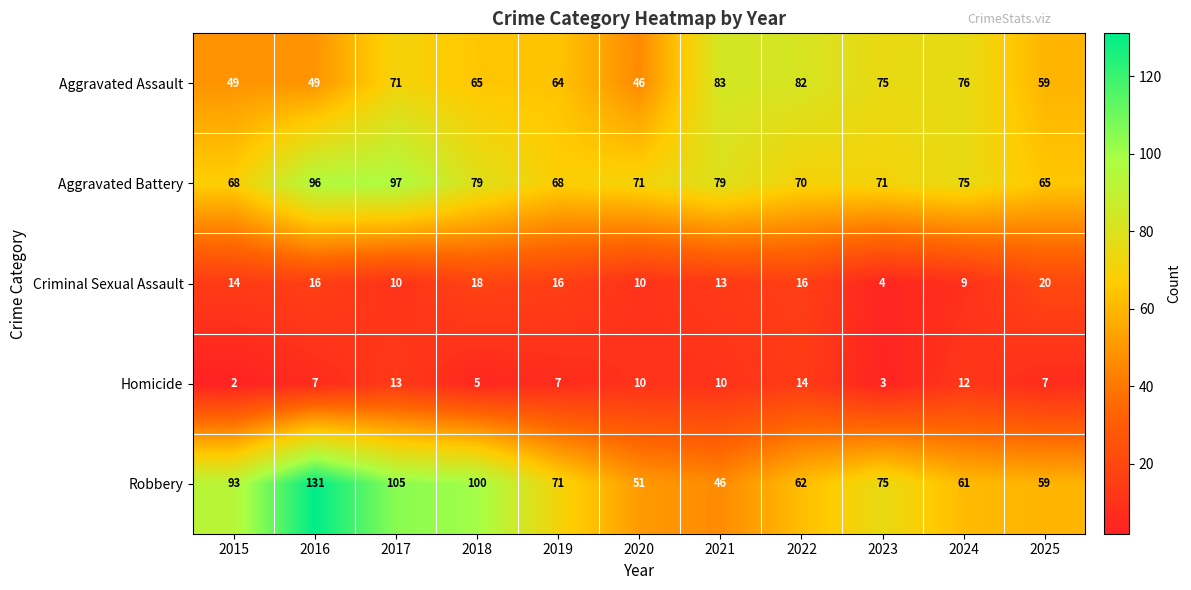

At 2015, list the series in order from smallest to largest.

Homicide, Criminal Sexual Assault, Aggravated Assault, Aggravated Battery, Robbery